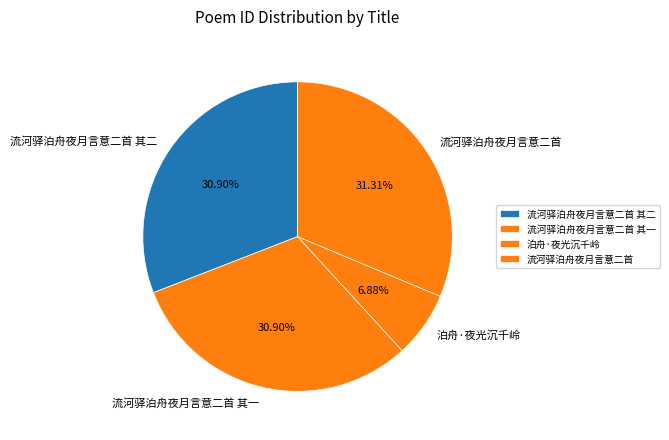

The 泊舟·夜光沉千岭 slice represents 7% of the pie. True or false?

True